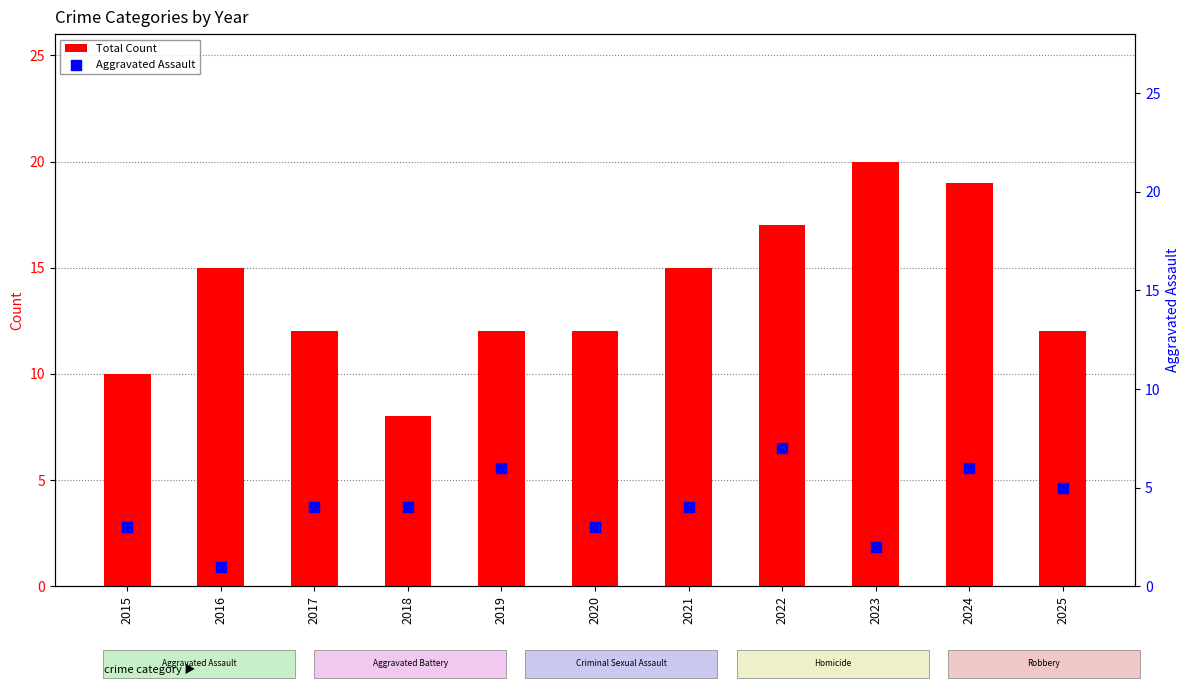

What are all the series names shown in the legend?

Total Count, Aggravated Assault